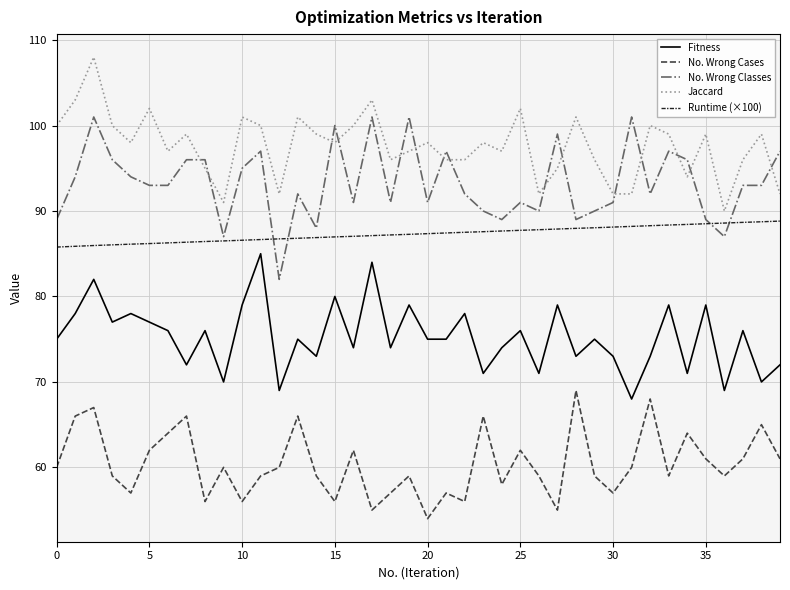

Which series has the largest total across all categories?

Jaccard